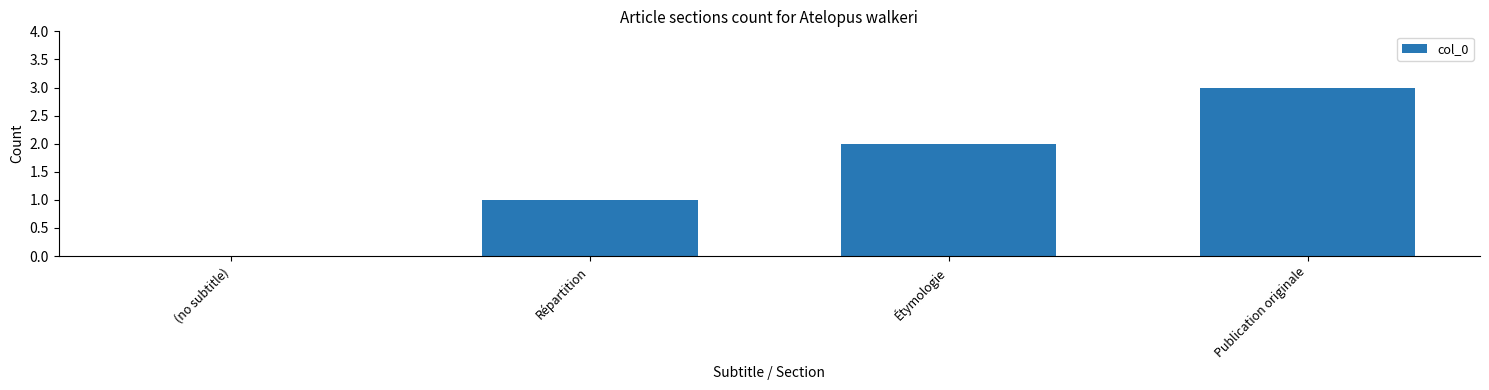

At which label is the value closest to 1?

Répartition